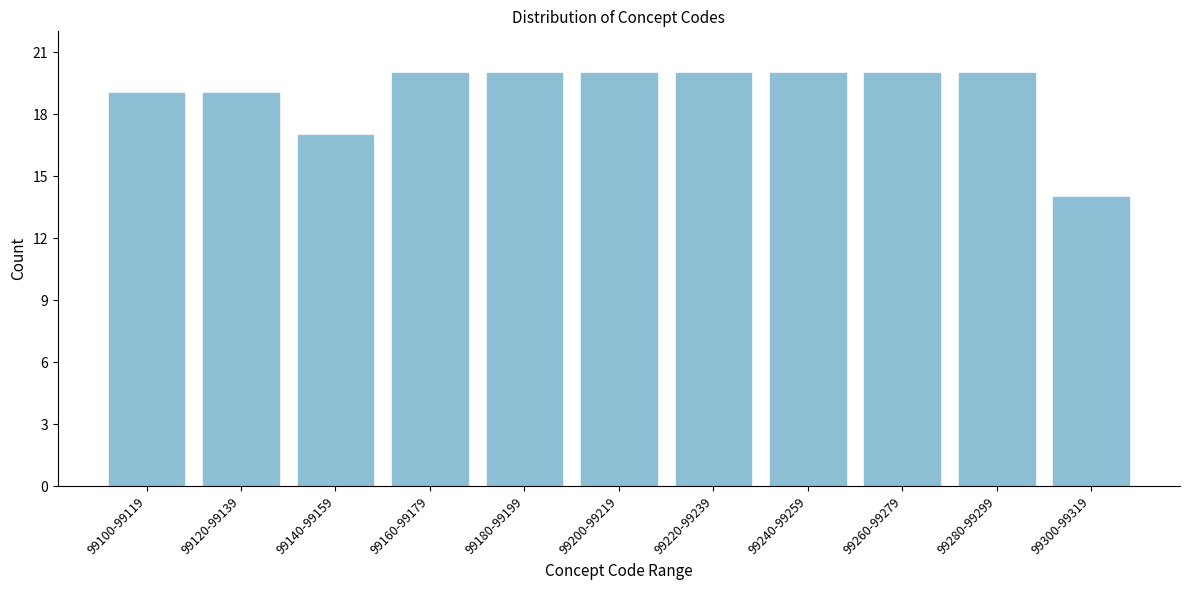

Reading left to right, what are all the values shown in this chart?

19	19	17	20	20	20	20	20	20	20	14